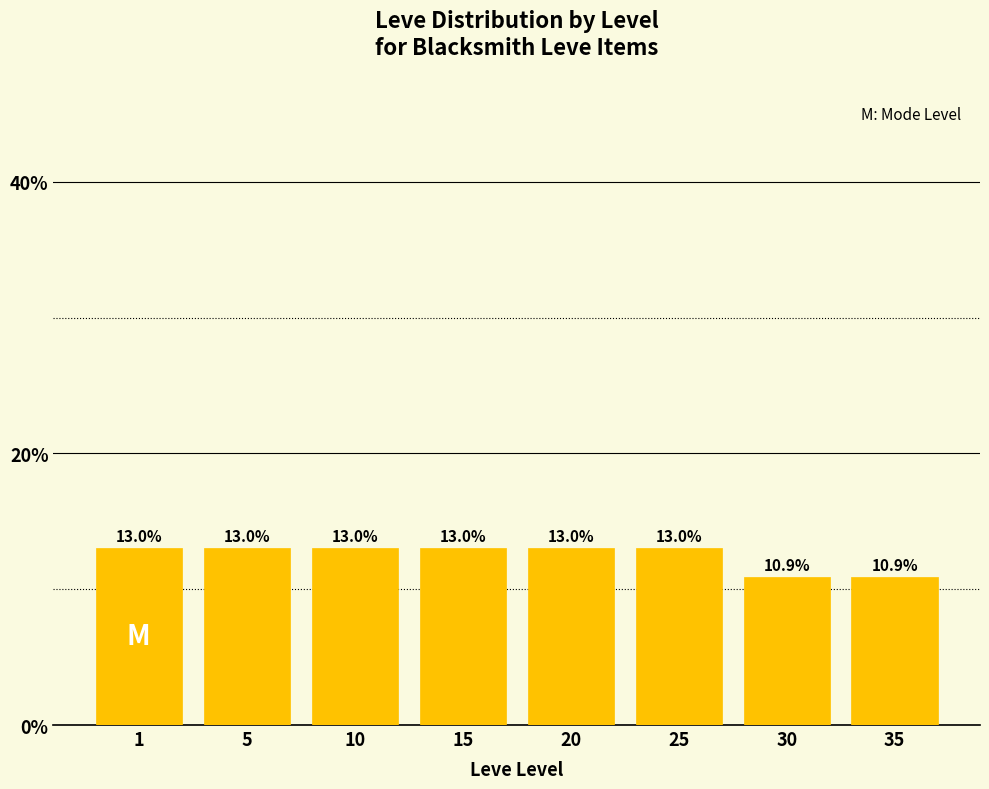

True or false: the data shows 21.8 at 5.

False